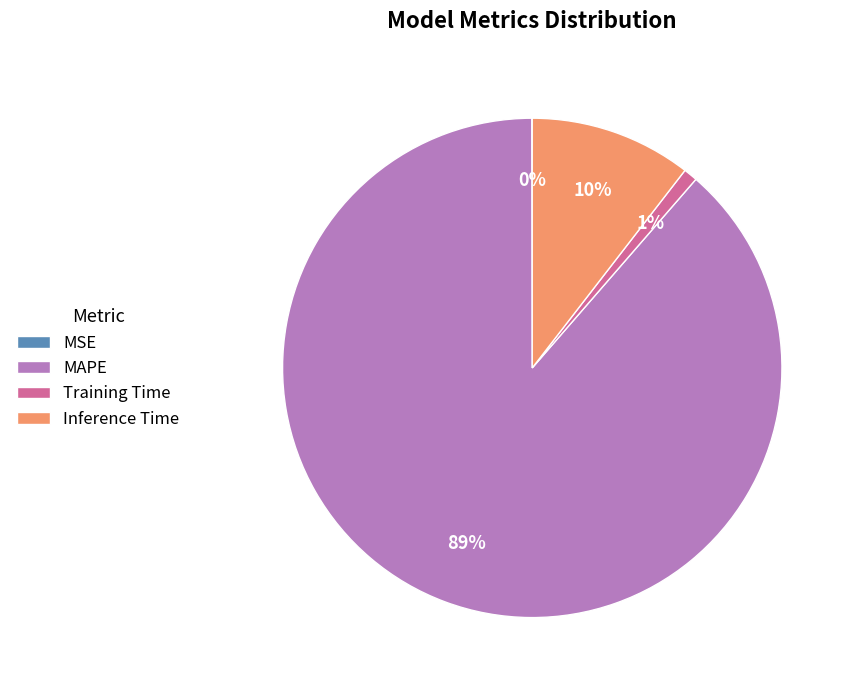

To the nearest percent, what is the difference between the largest and smallest slice percentages?

89%